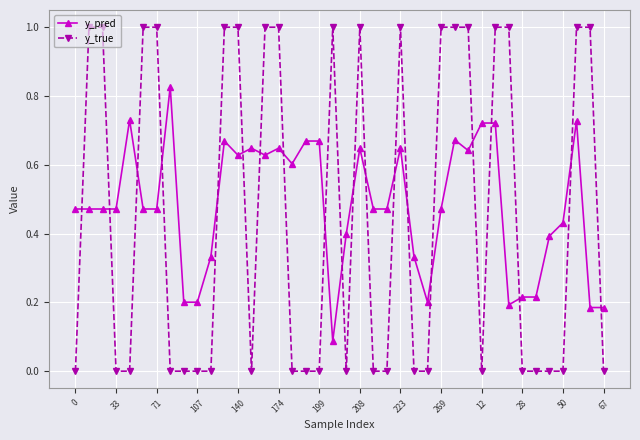

Rank the series by their maximum value, from lowest to highest.

y_pred, y_true